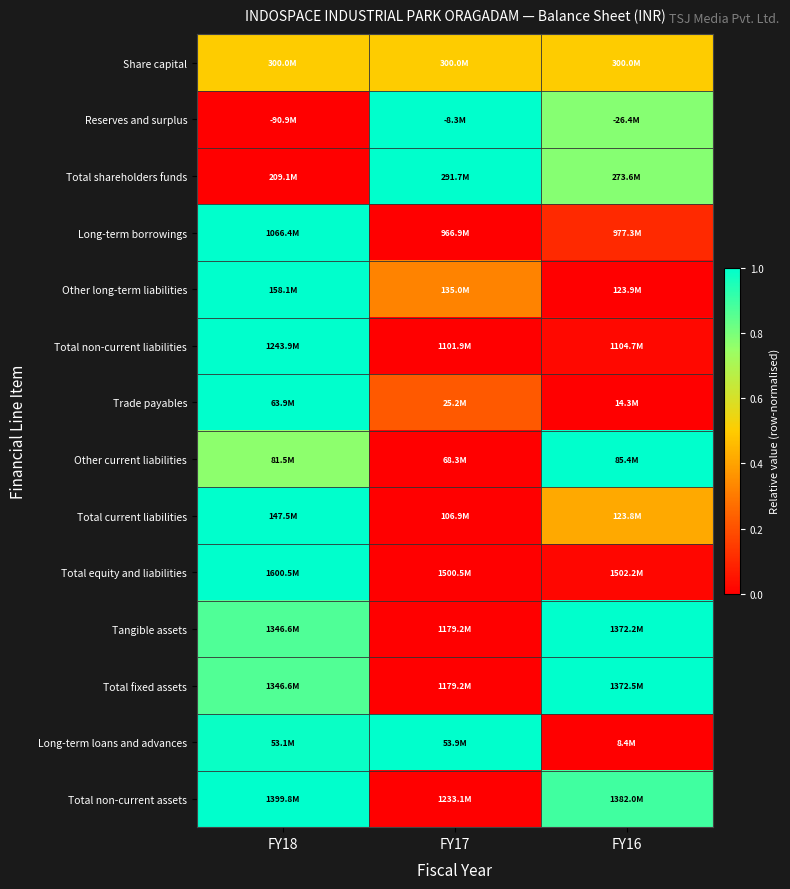

What is the greatest value displayed?

1.0